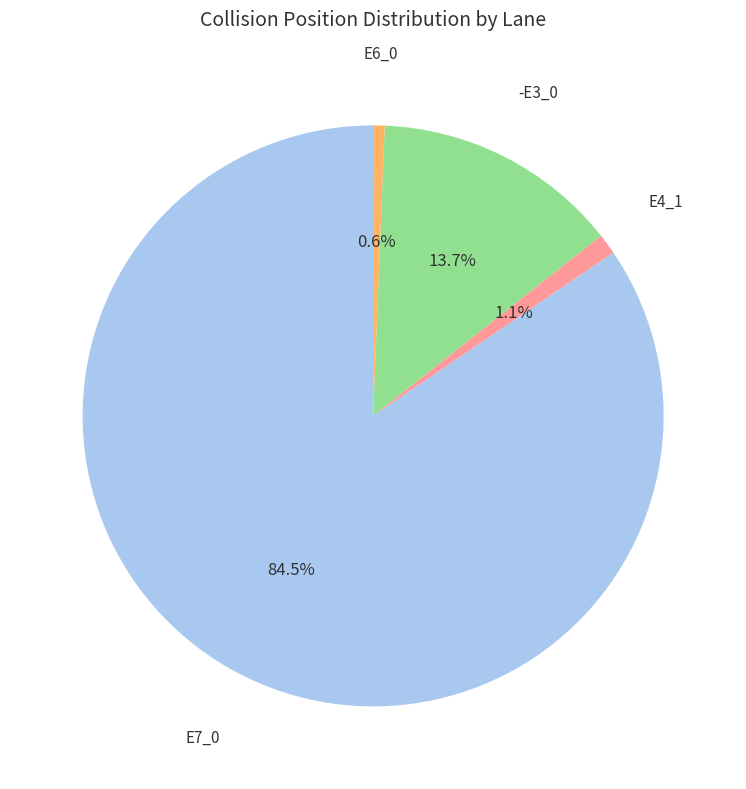

To the nearest percent, what is the difference between the largest and smallest slice percentages?

84%